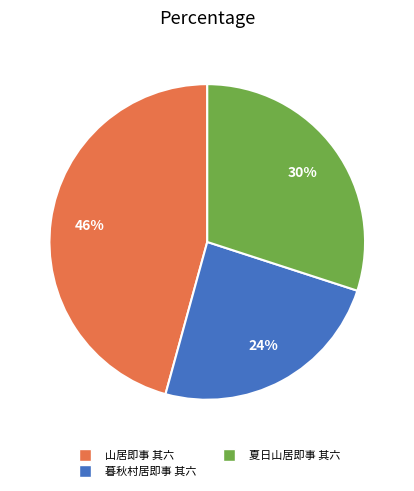

To the nearest percent, what is the combined percentage of 山居即事 其六 and 夏日山居即事 其六?

76%